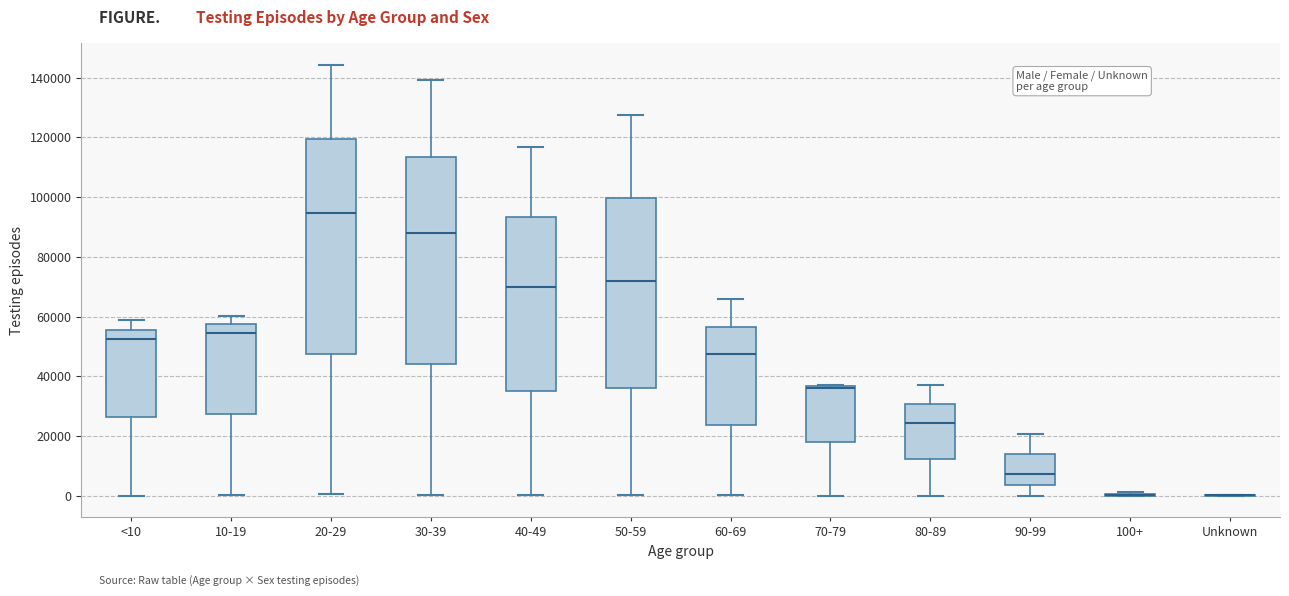

Which box is the tallest, from its lower edge to its upper edge?

20-29